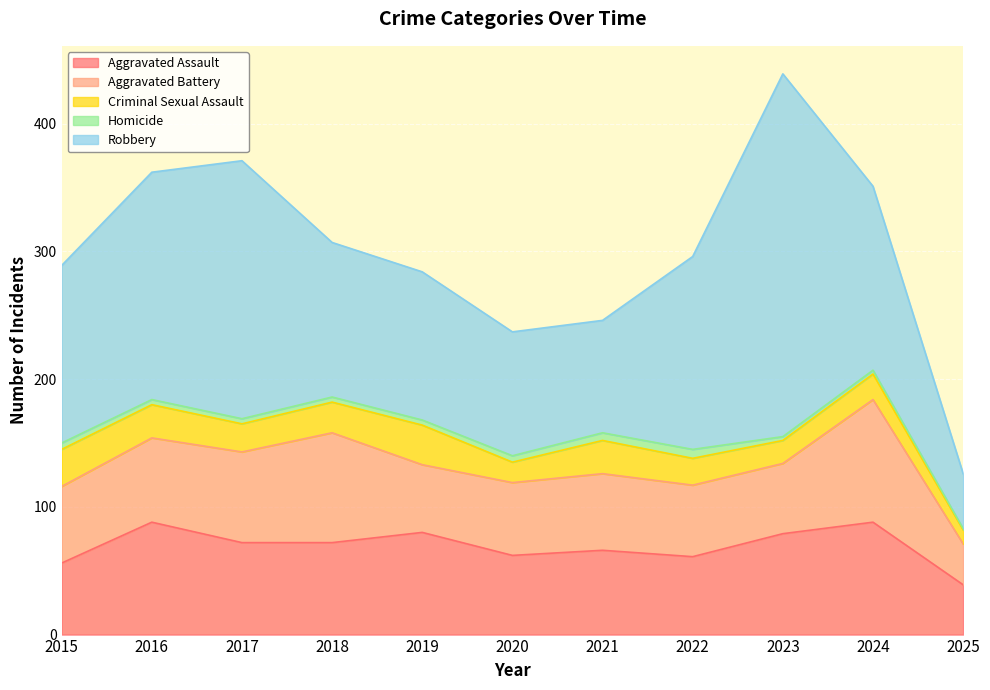

What is the sum of all Aggravated Battery values?

692